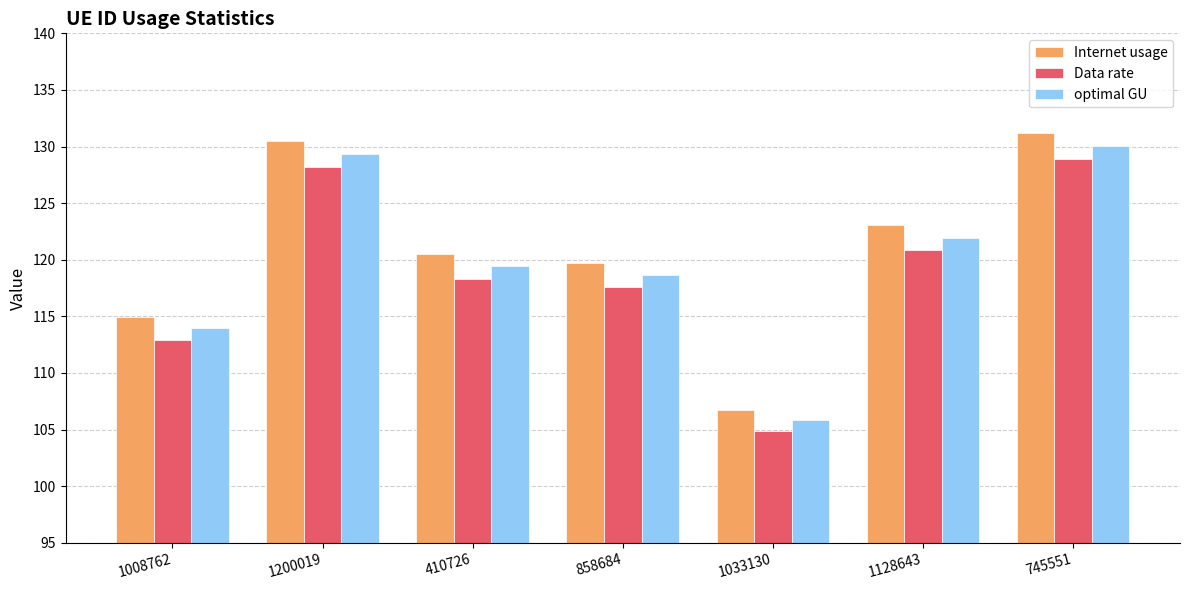

What is the label of the 5th bar from the right?

410726